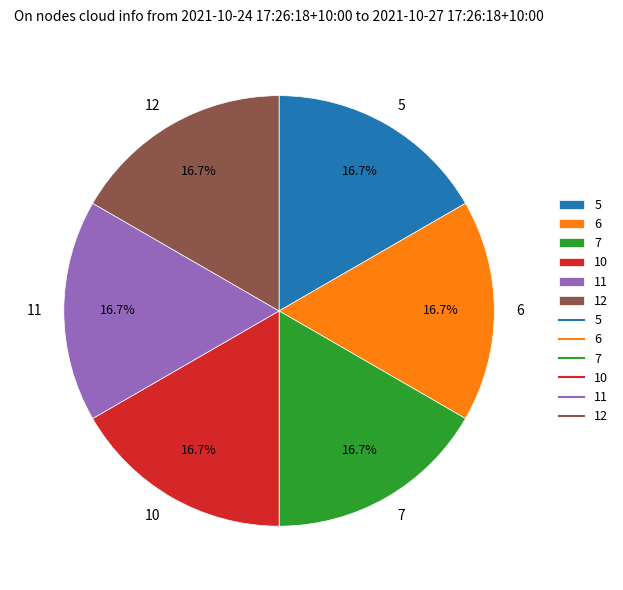

What is the ratio of the value at 6 to the value at 11?

1.0